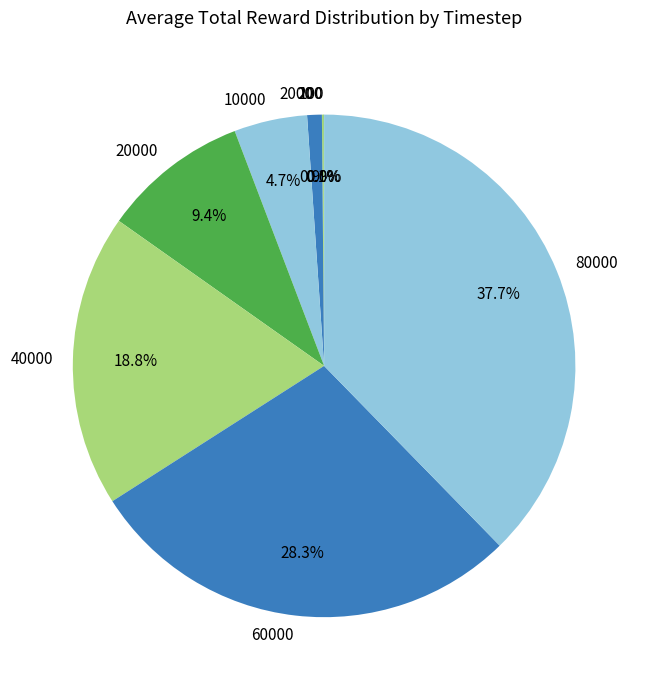

To the nearest percent, what percentage of the pie is 80000?

38%